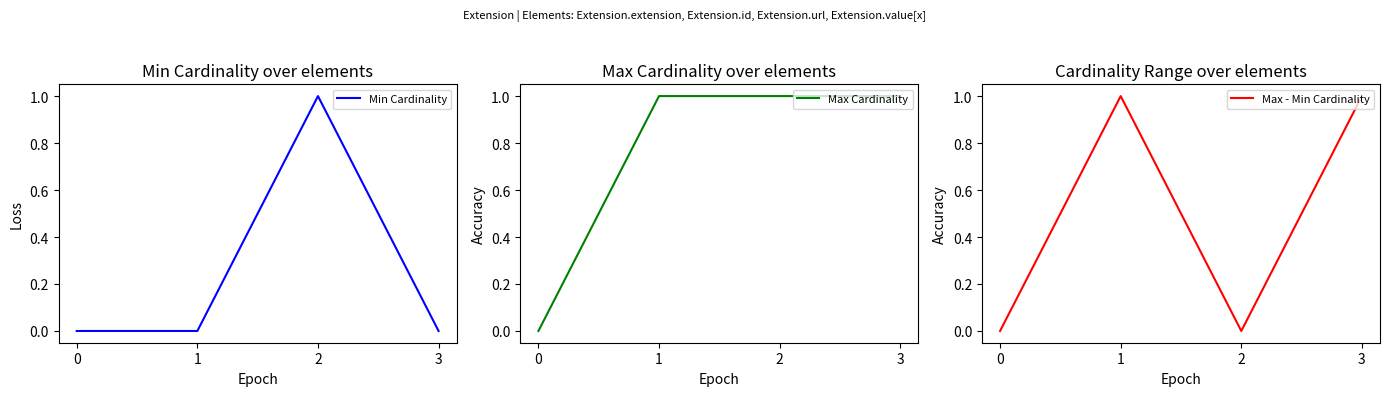

Which series has the largest total across all categories?

Max Cardinality